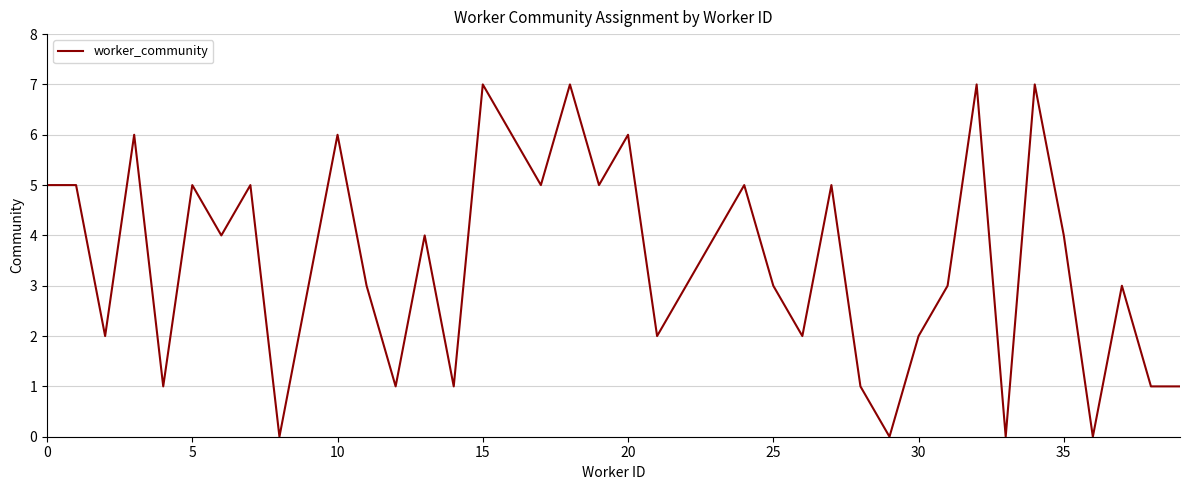

What is the greatest value displayed?

7